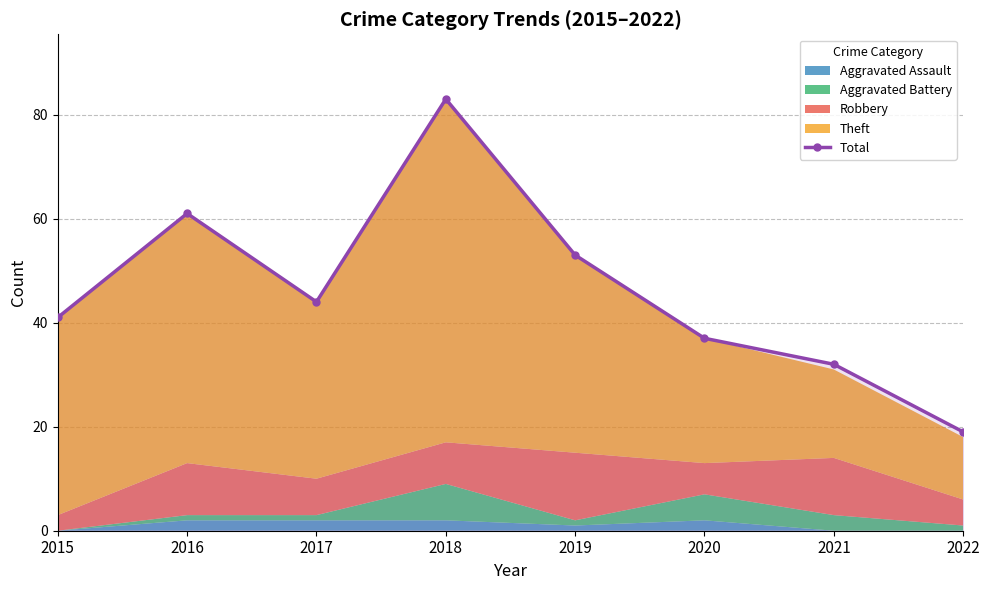

Rank the categories by value from lowest to highest.

2022, 2021, 2020, 2015, 2017, 2019, 2016, 2018